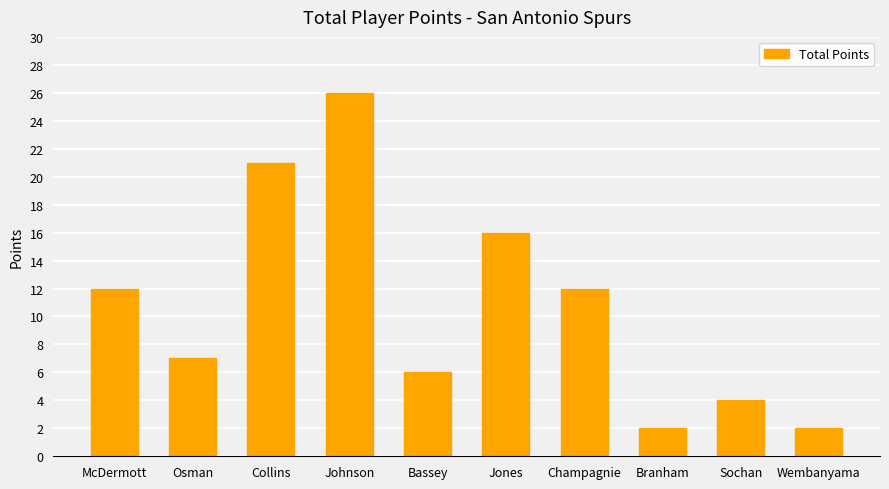

What position from the right is McDermott?

10